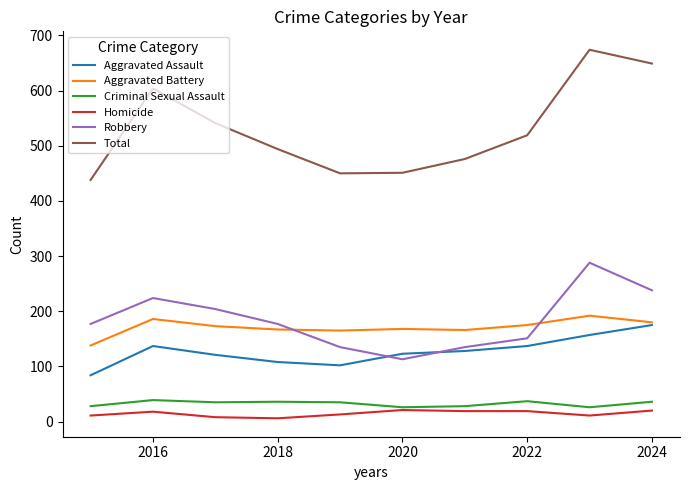

What is the minimum value for Aggravated Battery?

138